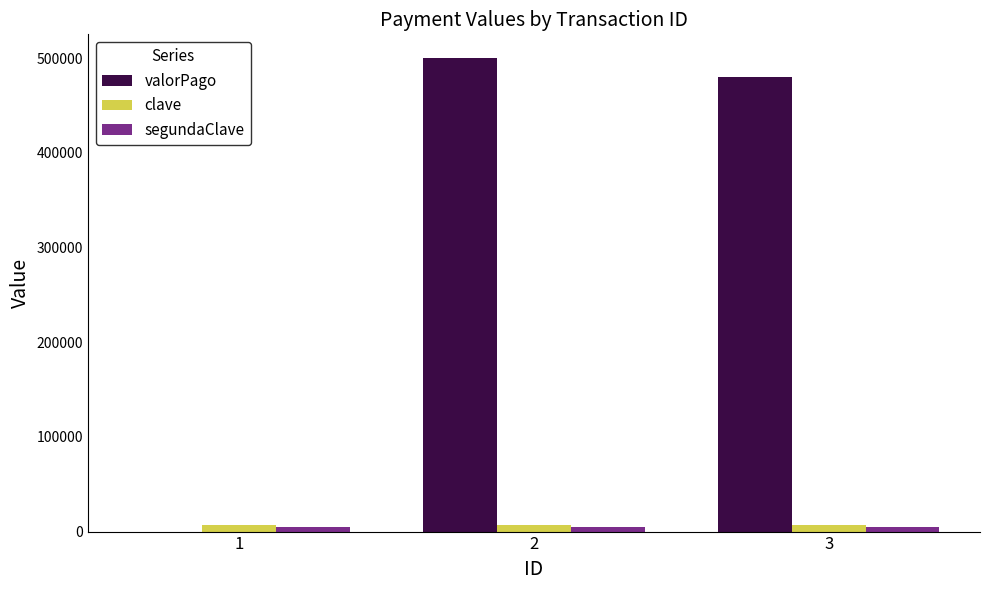

What is the maximum value shown in the chart?

500000